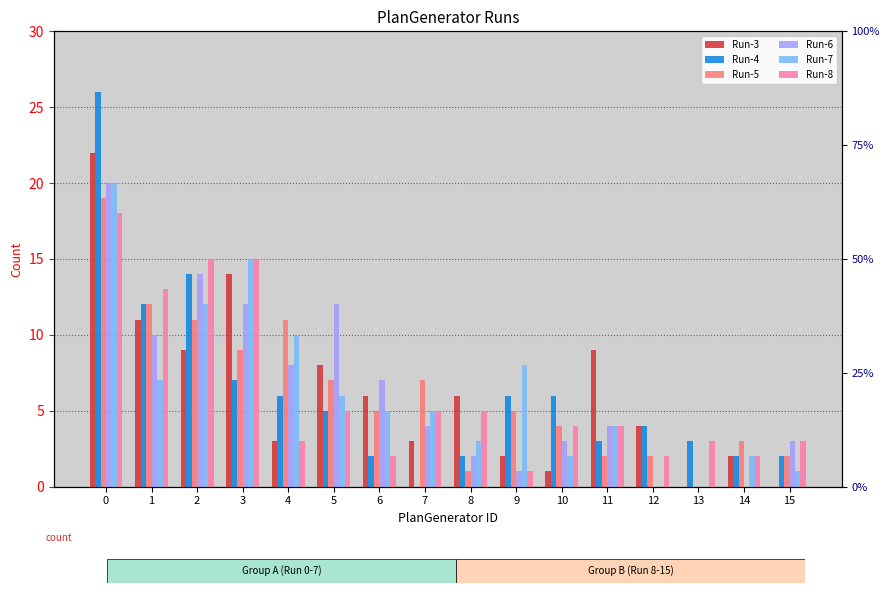

Rank the categories by Run-8 value from lowest to highest.

9, 6, 12, 14, 4, 13, 15, 10, 11, 5, 7, 8, 1, 2, 3, 0